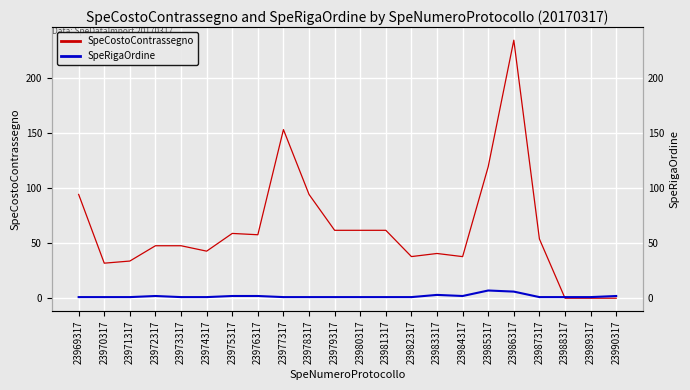

What is the value of the SpeRigaOrdine point at the 4th from the left?

2.0